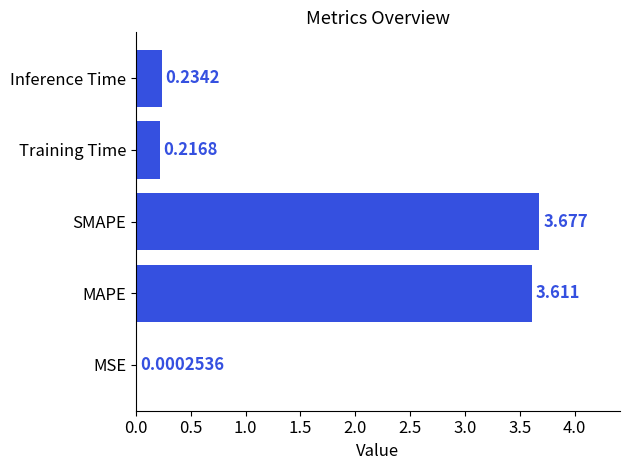

At which category does the chart reach its peak across all series?

SMAPE